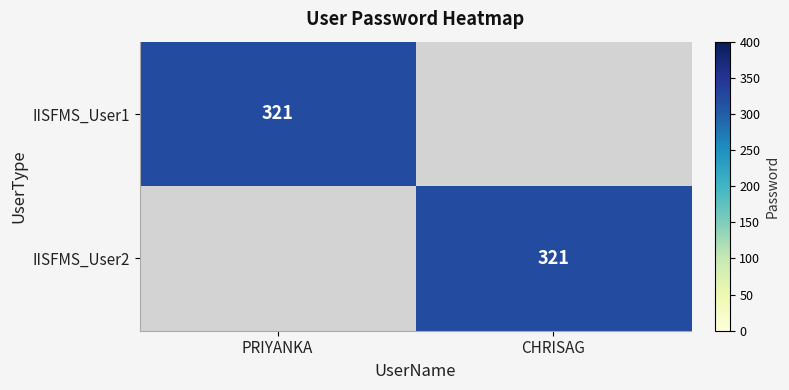

The value of IISFMS_User2 at CHRISAG is 321. True or false?

True